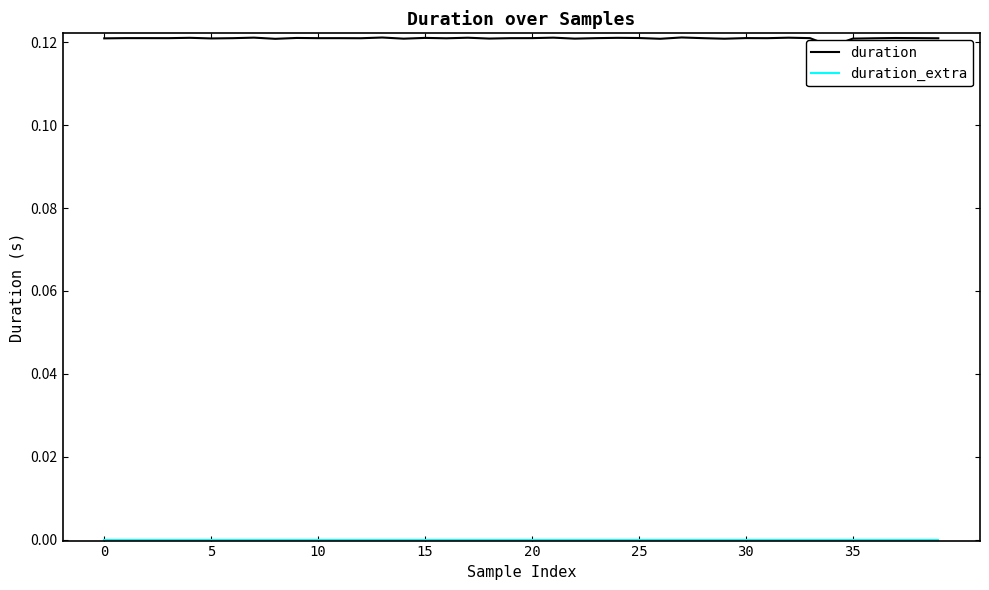

True or false: duration and duration_extra intersect in this chart.

False